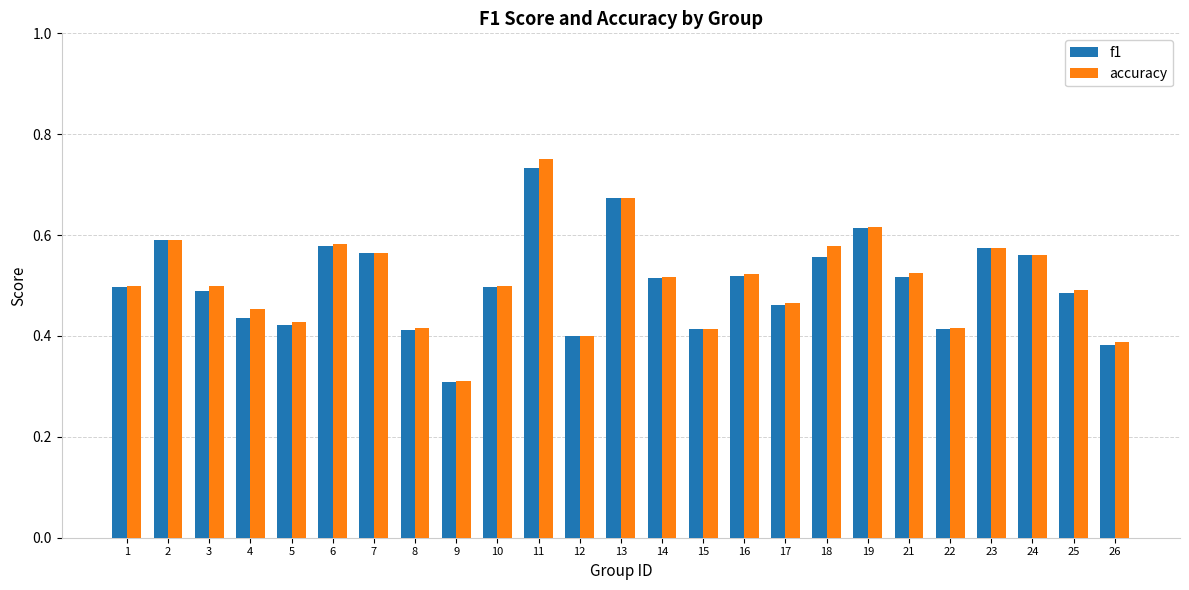

Which series changed the most between 7 and 22?

f1